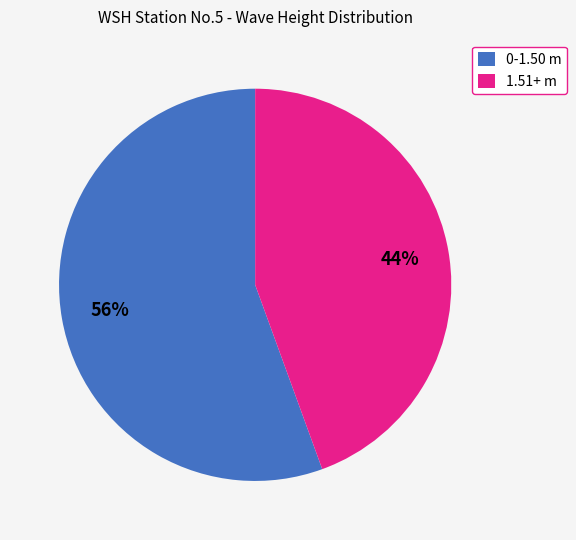

To the nearest percent, what is the average slice percentage?

50%